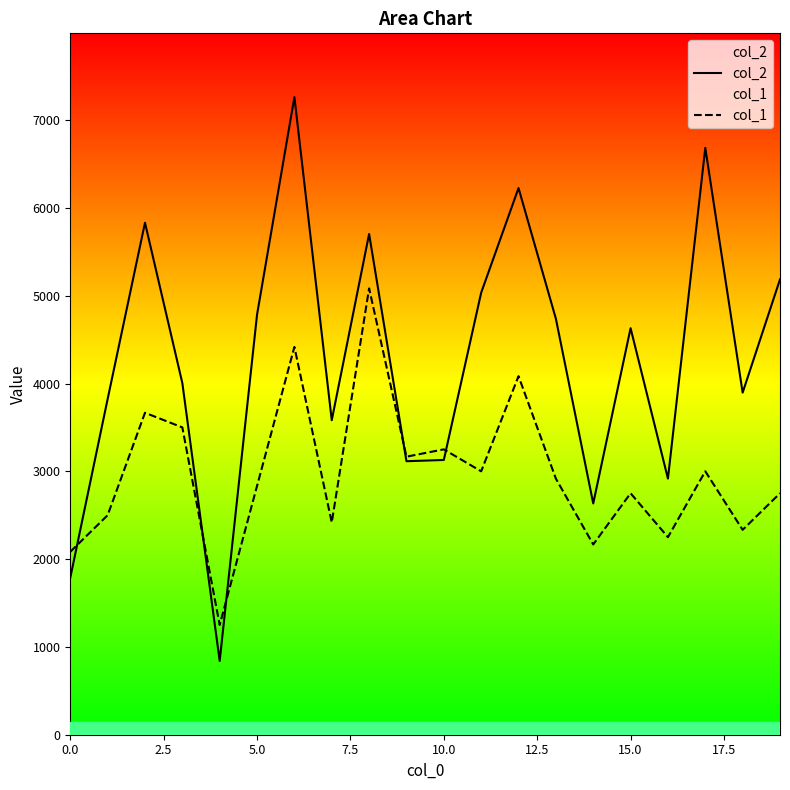

Does the chart have visible grid lines?

No